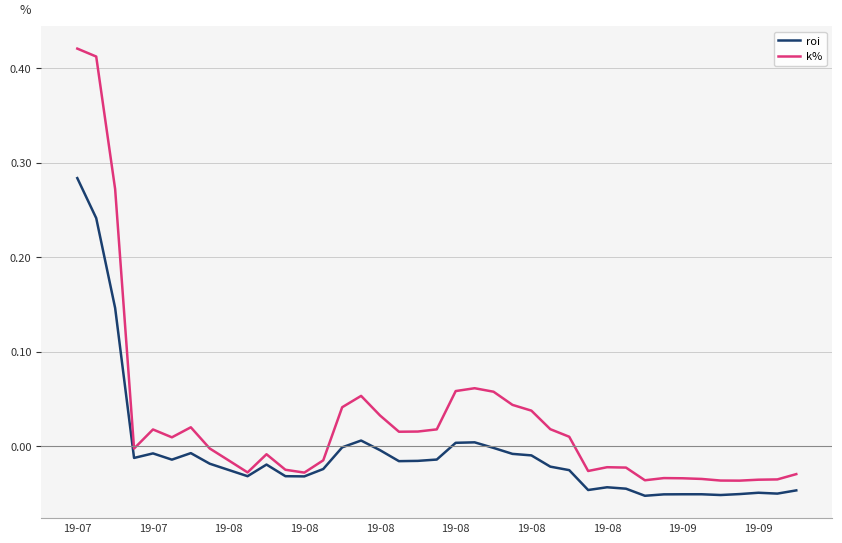

Which series has the largest total across all categories?

k%